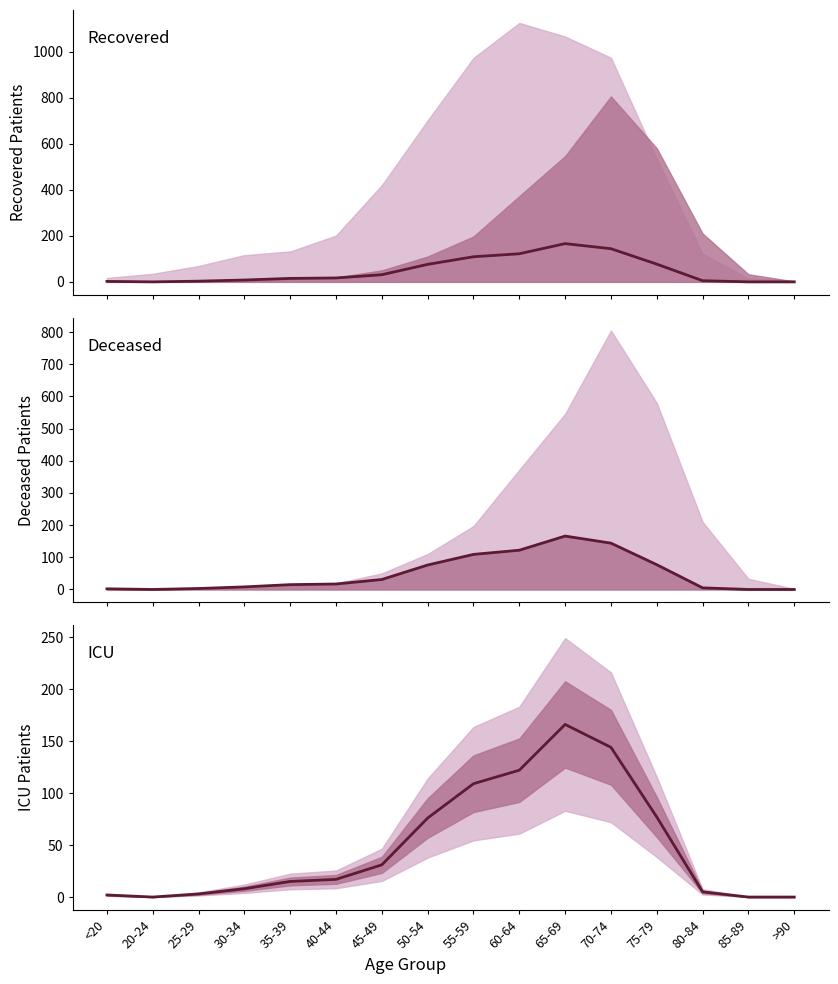

Where is the first local minimum for patients_in_icu_line?

20-24